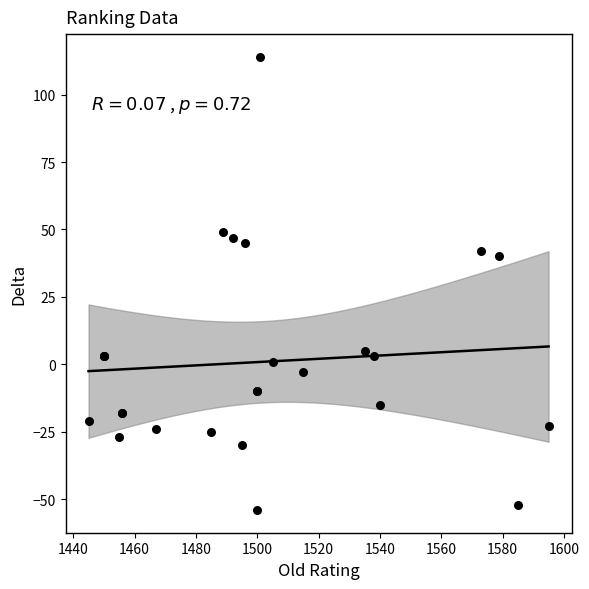

What Y value in the scatter plot is closest to 30?

40